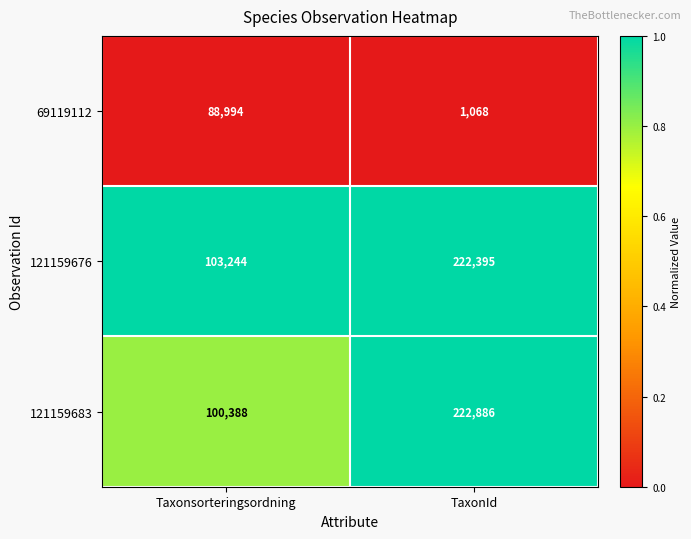

True or false: 121159683 has a value of 138880 at Taxonsorteringsordning.

False